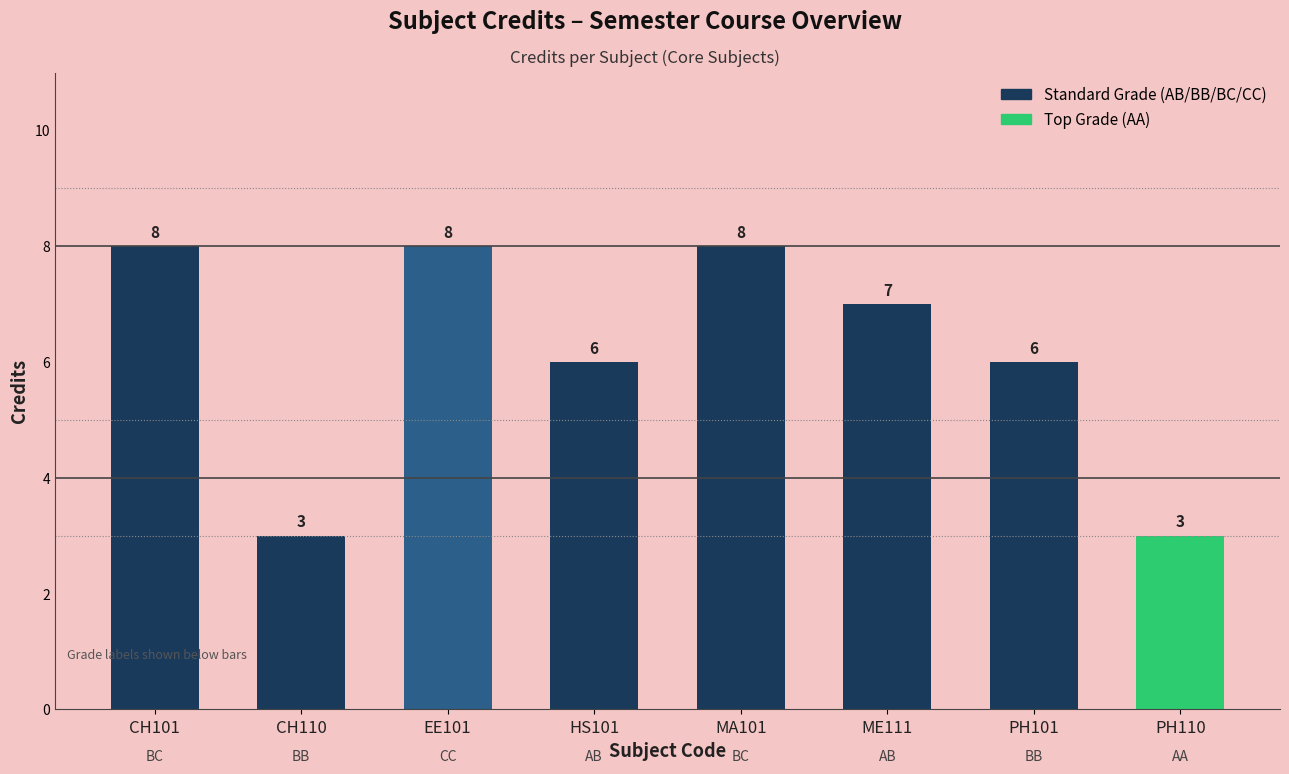

Reading left to right, list all the values displayed in this chart.

8	3	8	6	8	7	6	3